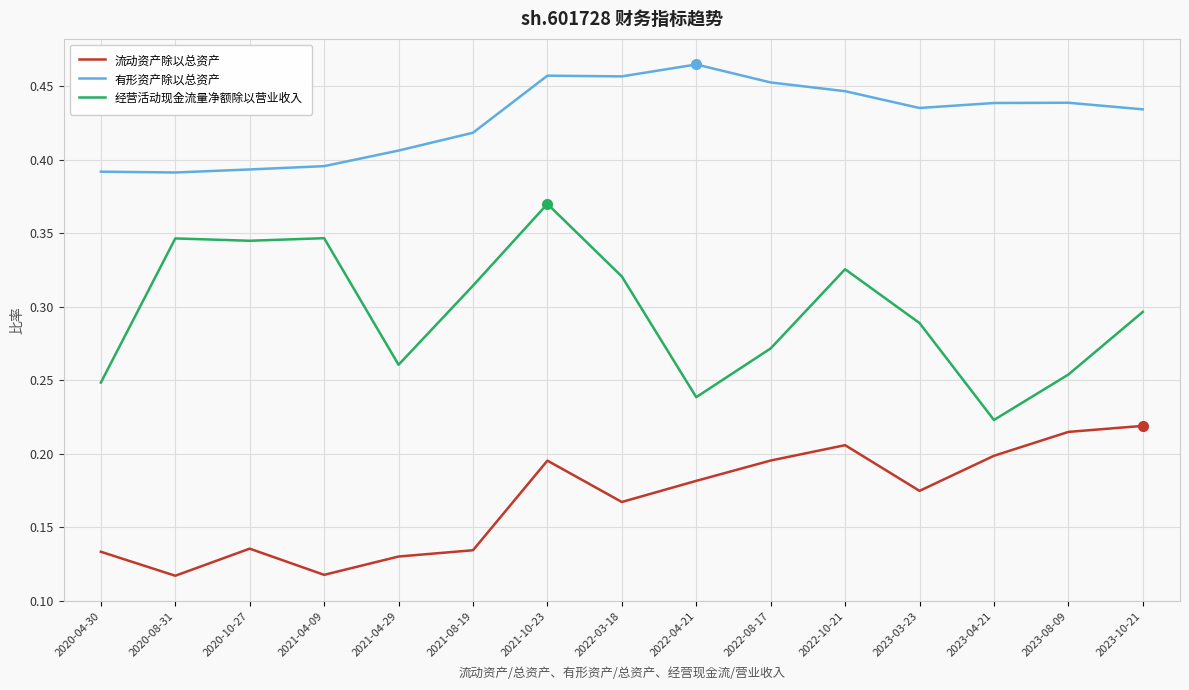

List the series in order of their peak value, lowest first.

流动资产除以总资产, 经营活动现金流量净额除以营业收入, 有形资产除以总资产